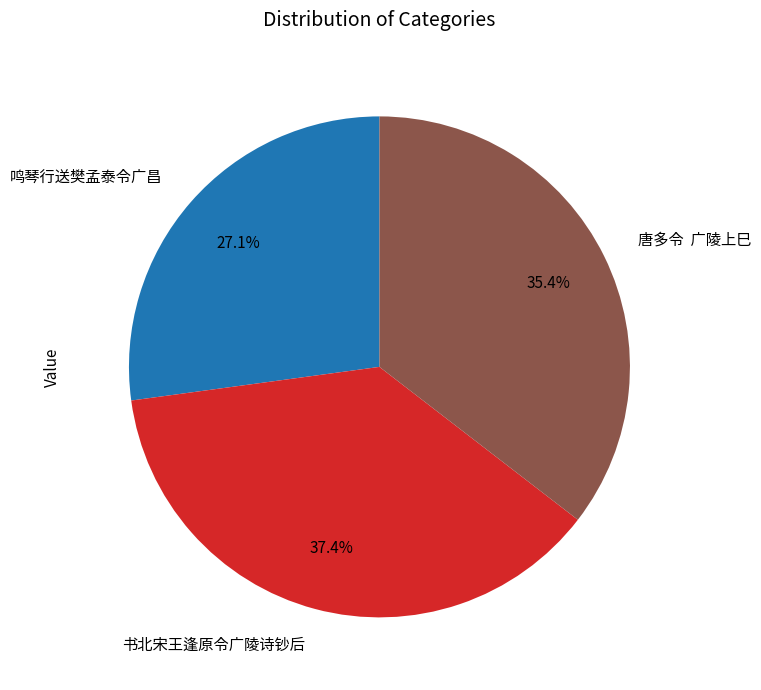

True or false: 书北宋王逢原令广陵诗钞后 accounts for 46% of the total.

False